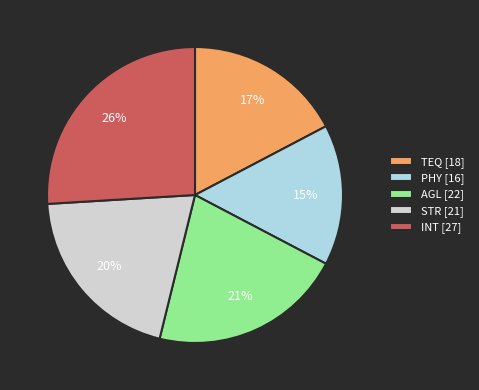

How many segments does this pie chart have?

5